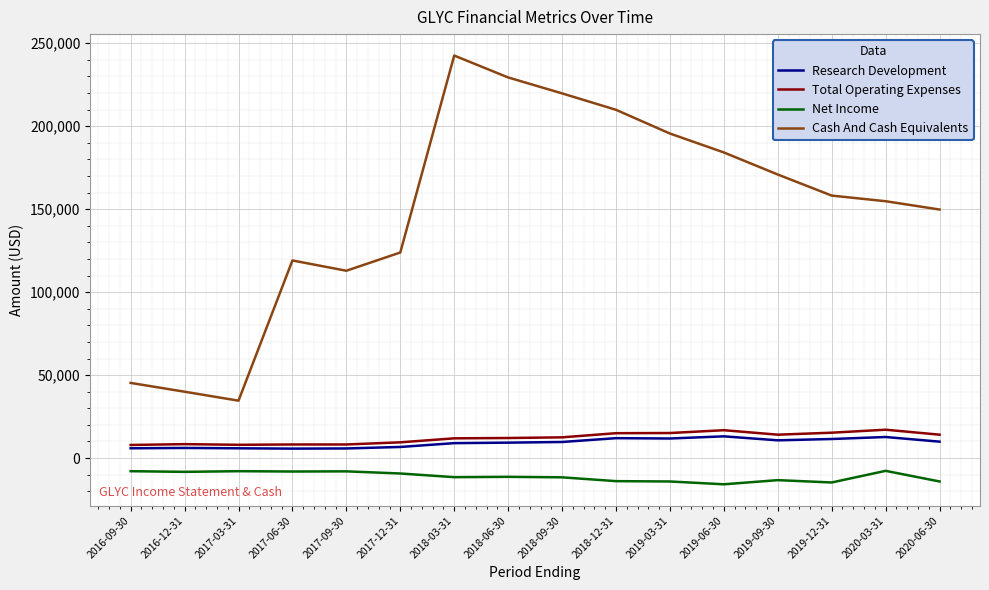

The value of Cash And Cash Equivalents at 2017-06-30 is 119100. True or false?

True